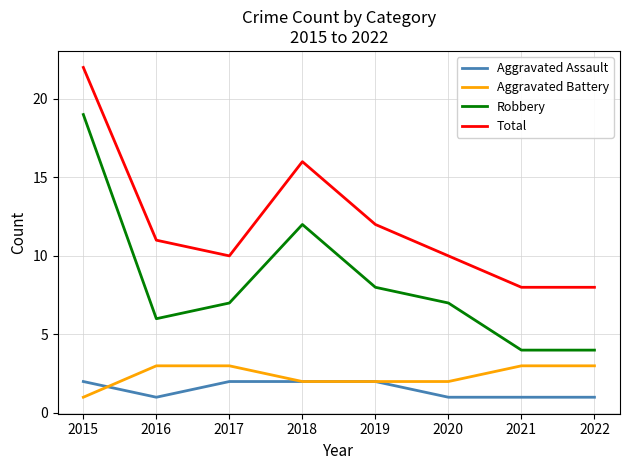

What is the difference between the maximum and minimum values in the Robbery series?

15